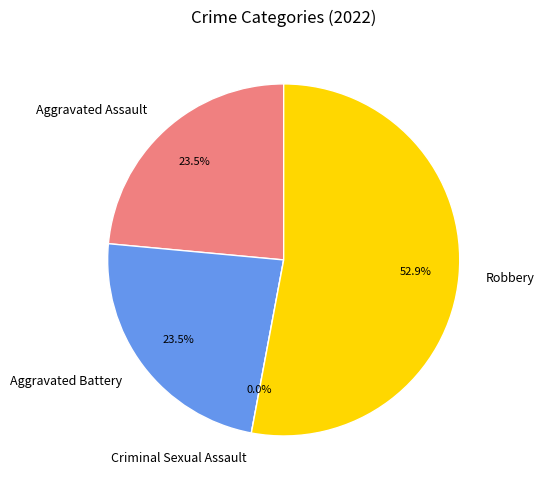

To the nearest percent, what is the average slice percentage?

25%